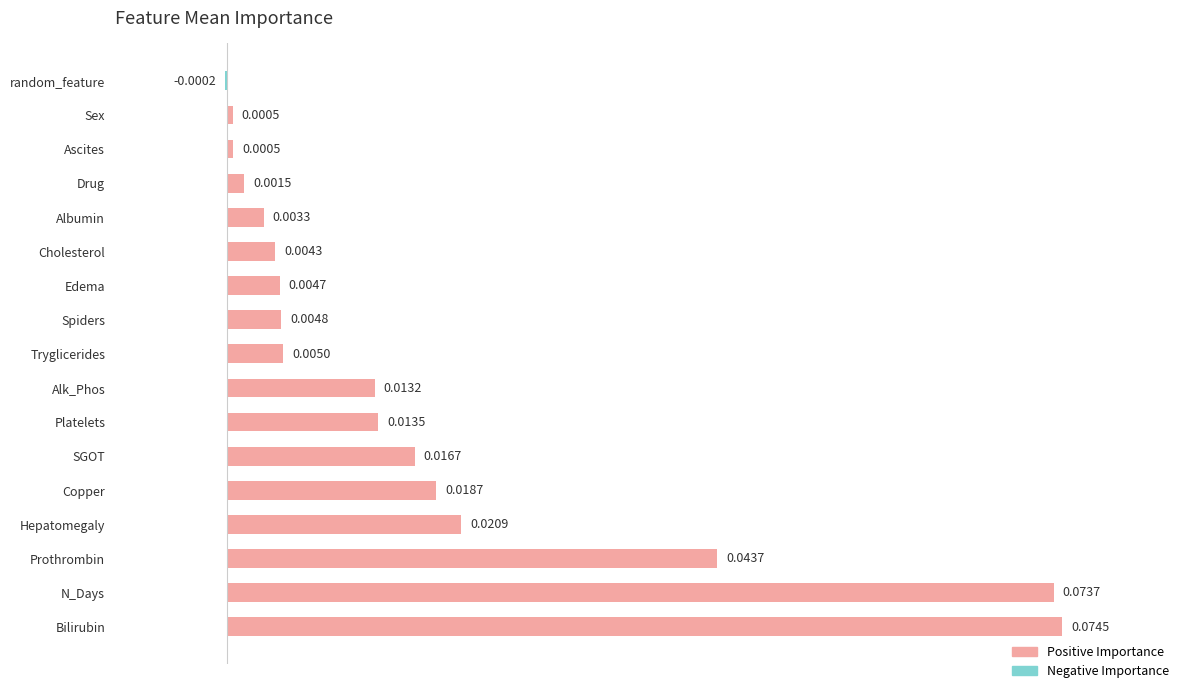

At which label is the value closest to 0?

random_feature